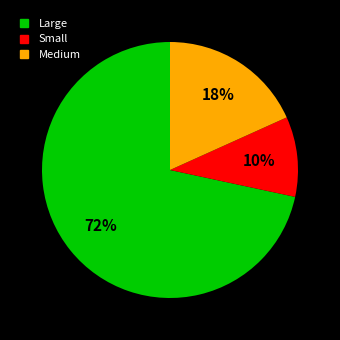

Is there any slice that represents more than half of the pie?

Yes